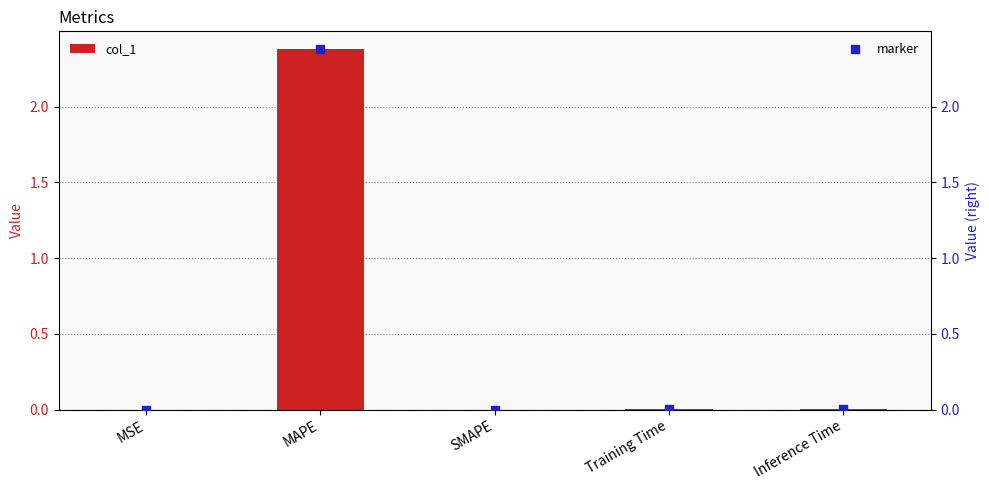

Which series reaches the maximum Y coordinate?

col_1